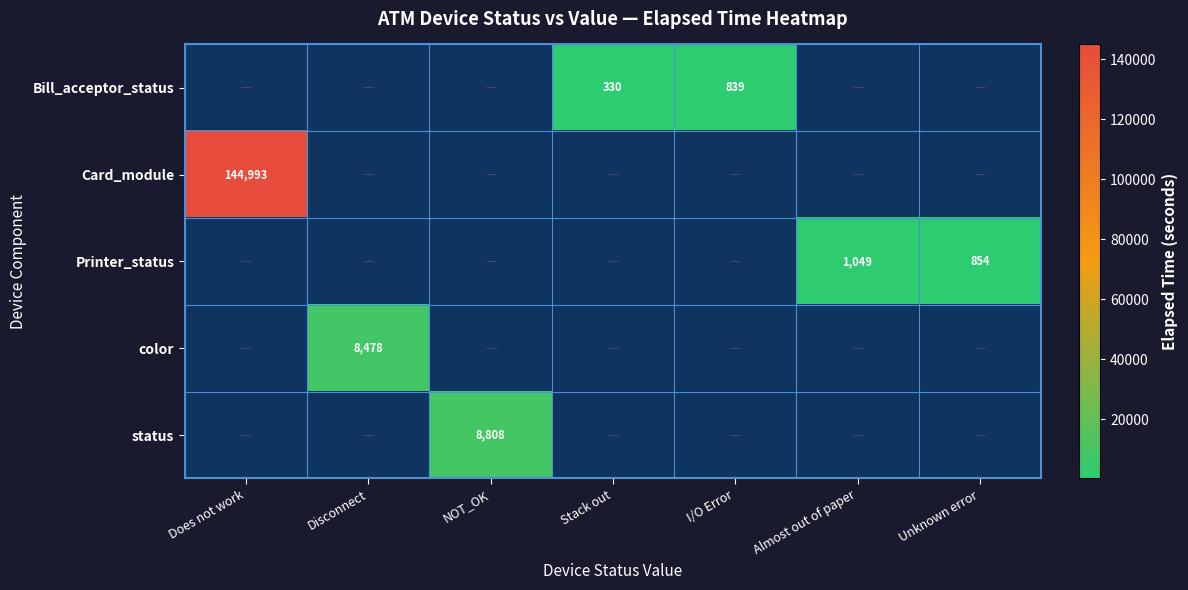

What is the difference between the Bill_acceptor_status values at I/O Error and Stack out?

509